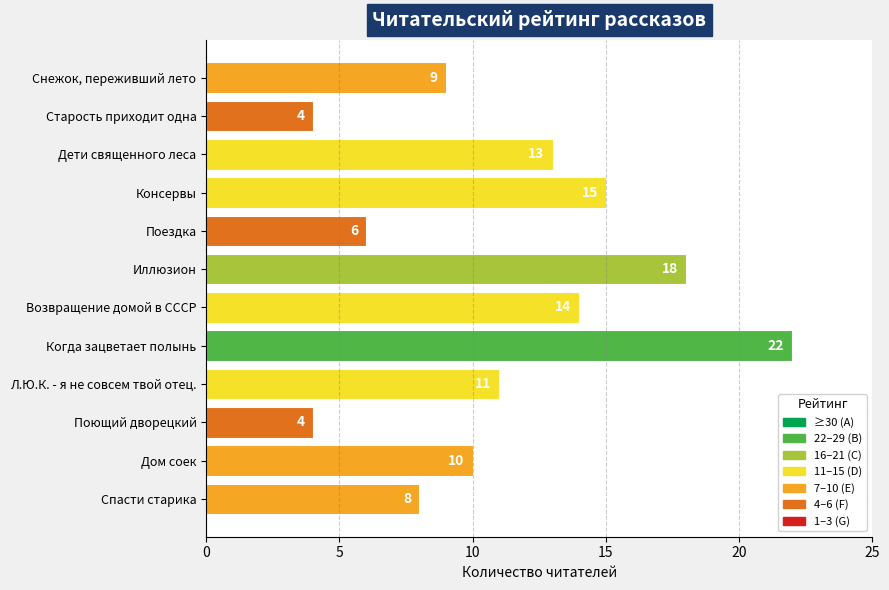

What is the average value?

11